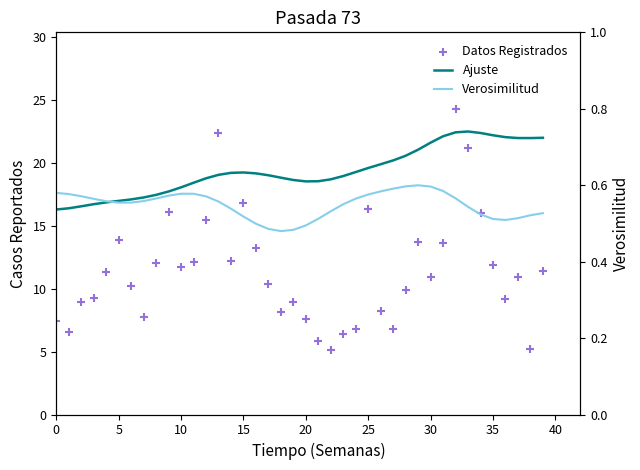

Which series reaches the maximum Y coordinate?

Datos Registrados